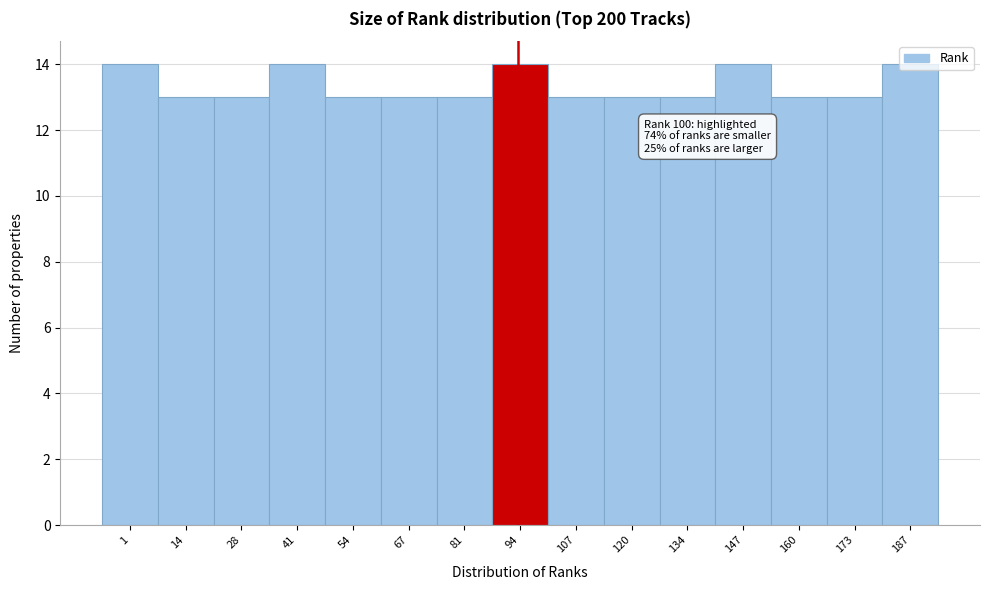

What is the sum of all values?

200